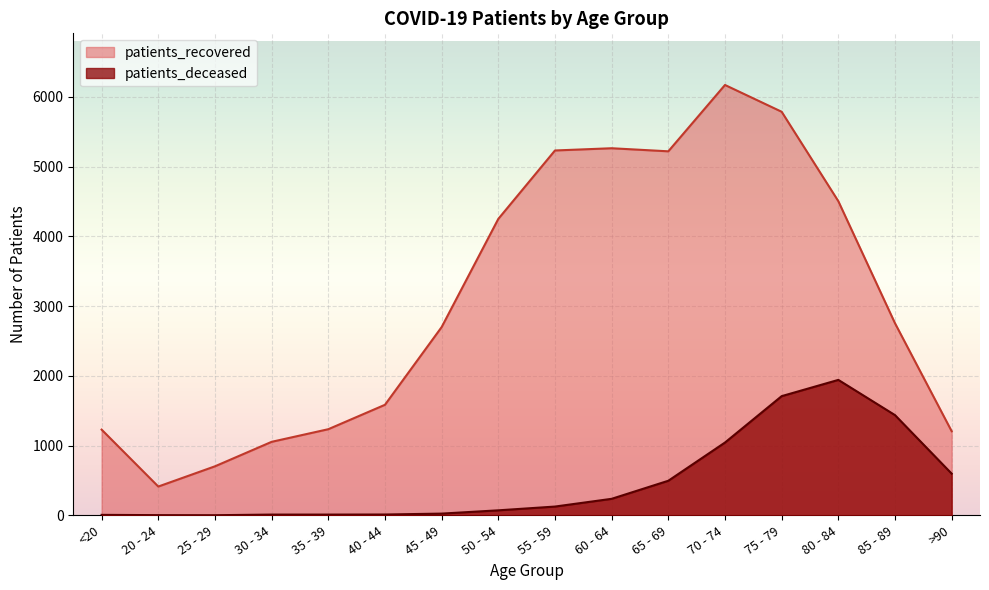

What is the value of the patients_recovered point at the 8th from the left?

4250